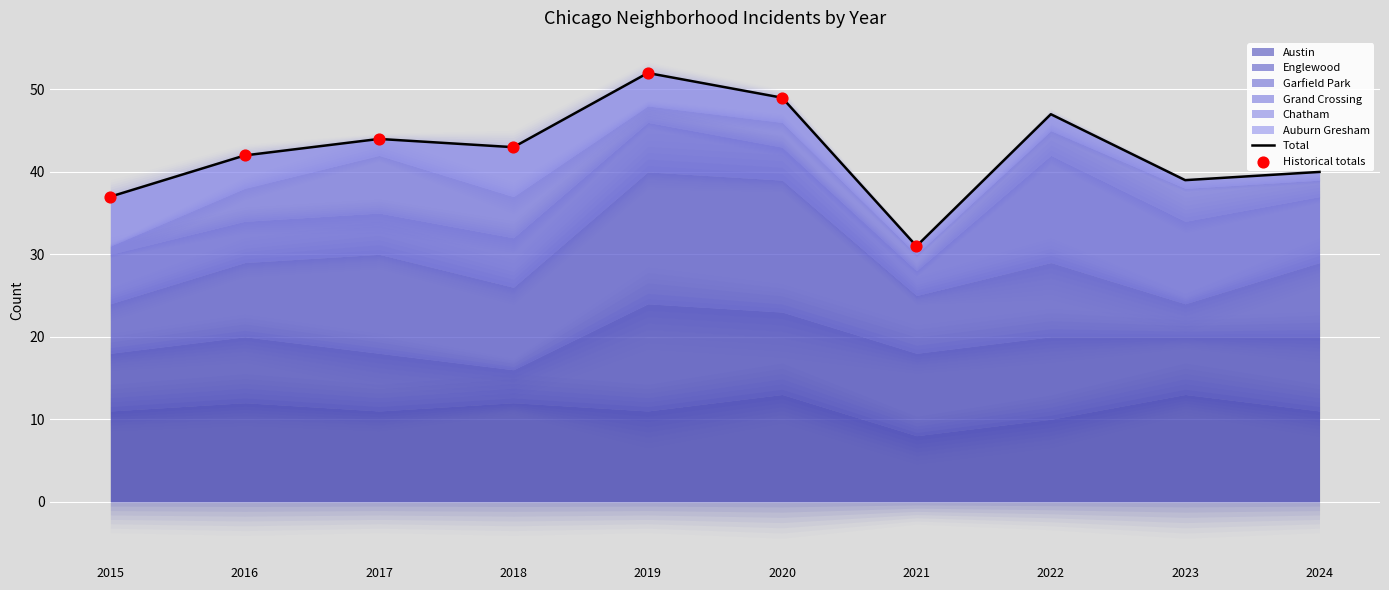

Which series reaches the maximum Y coordinate?

Garfield Park